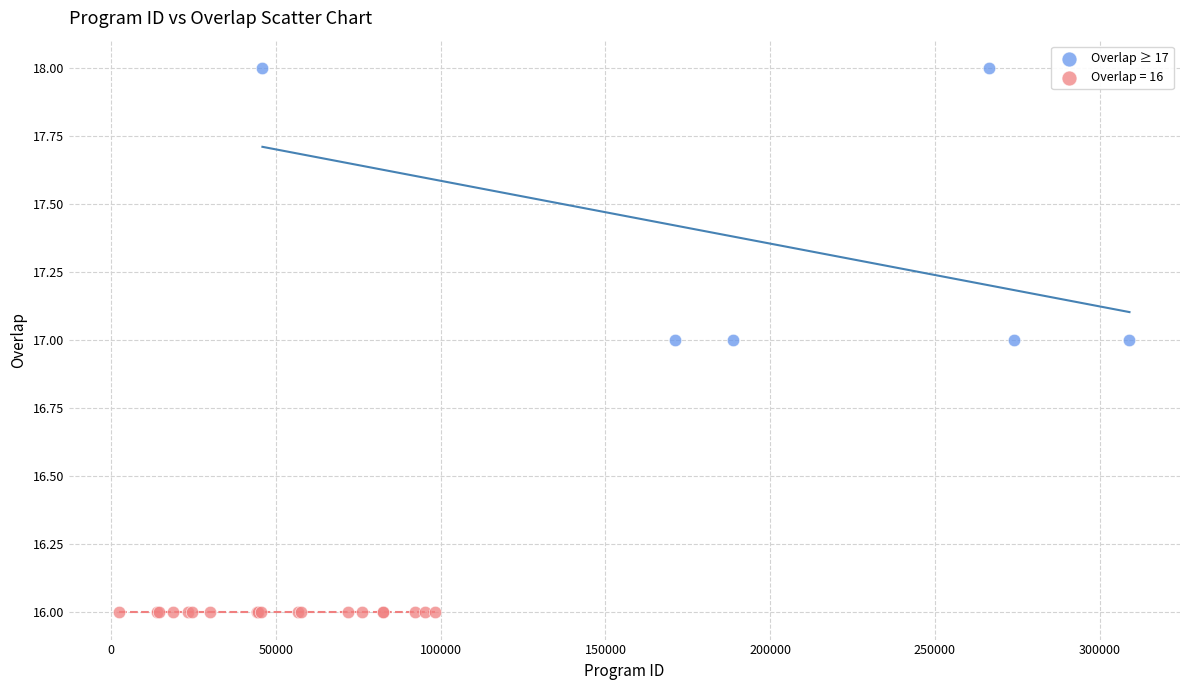

Which series contains the highest Y value?

Overlap ≥ 17